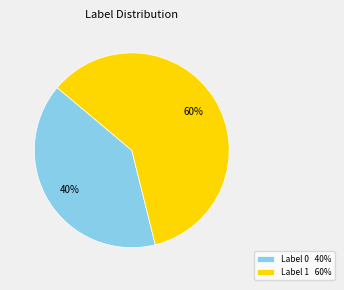

Count the number of slices in the pie.

2